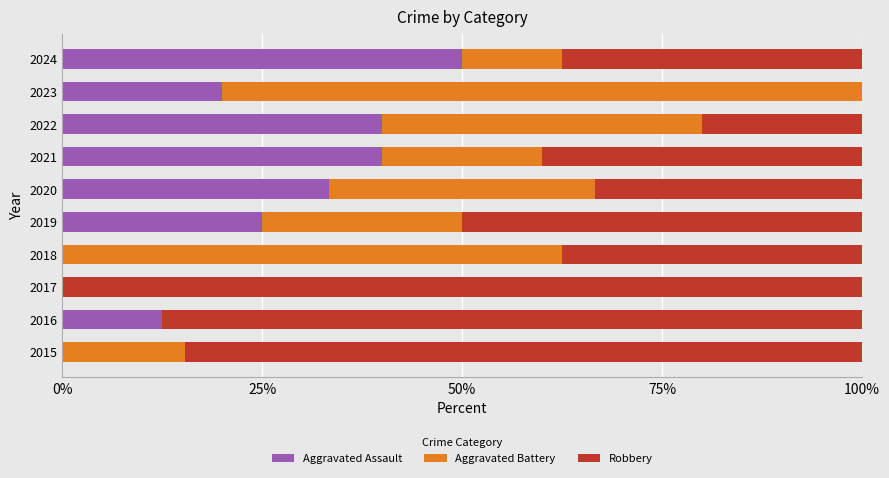

What is the maximum value for Aggravated Assault?

50.0